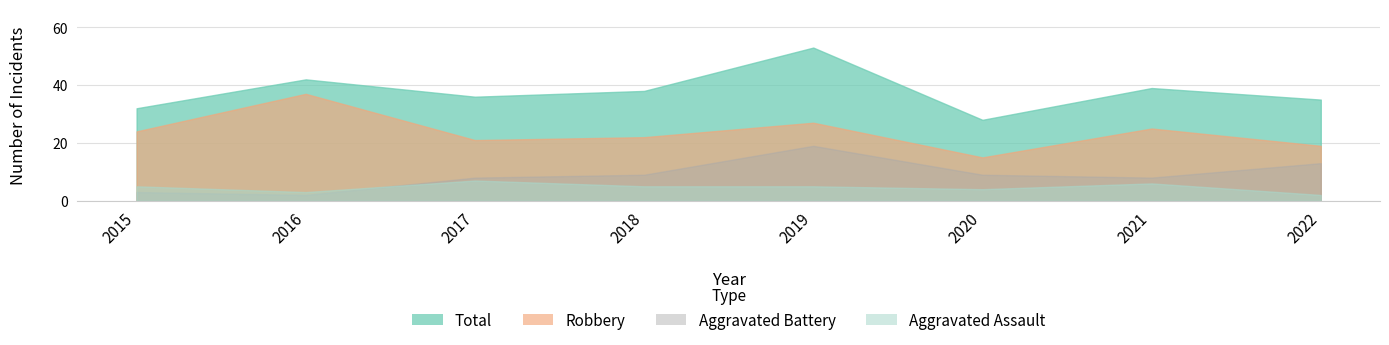

Which category has the highest value in the Aggravated Battery series?

2019